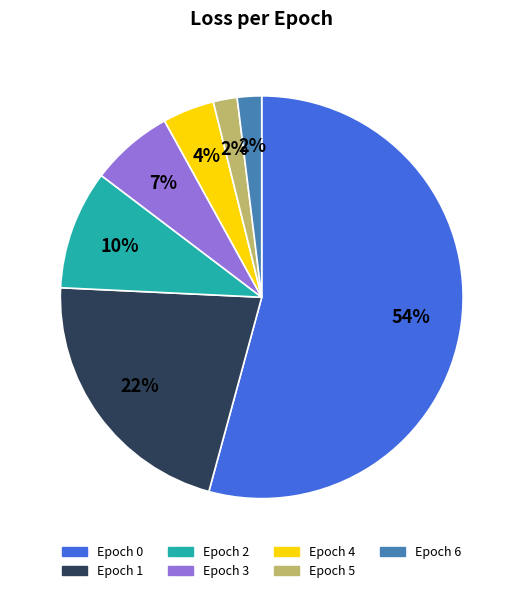

True or false: Epoch 3 accounts for 13% of the total.

False